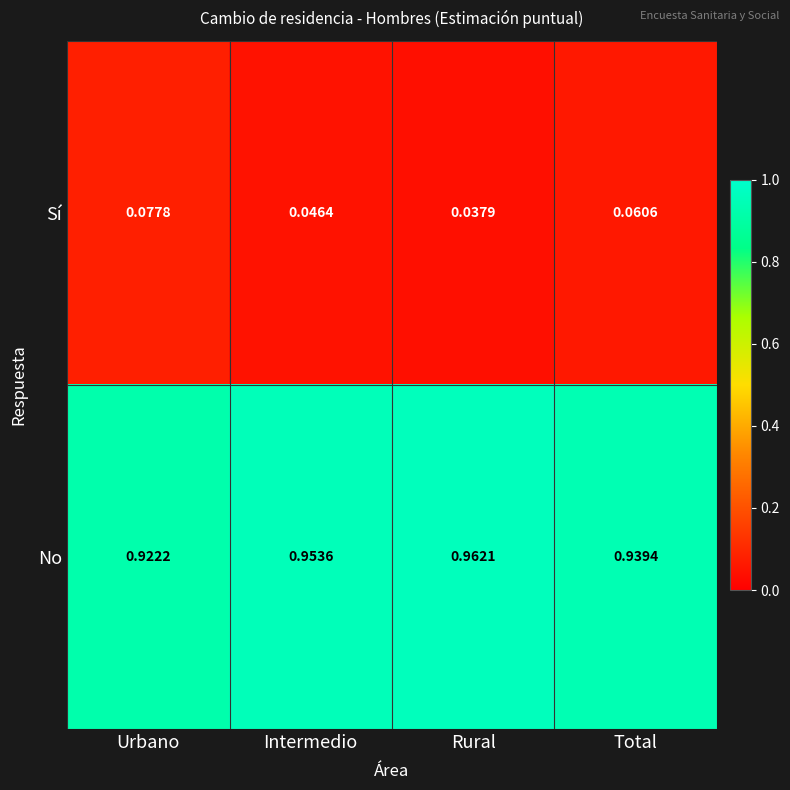

Is the value of Sí at Total greater than the value of No at Rural?

No